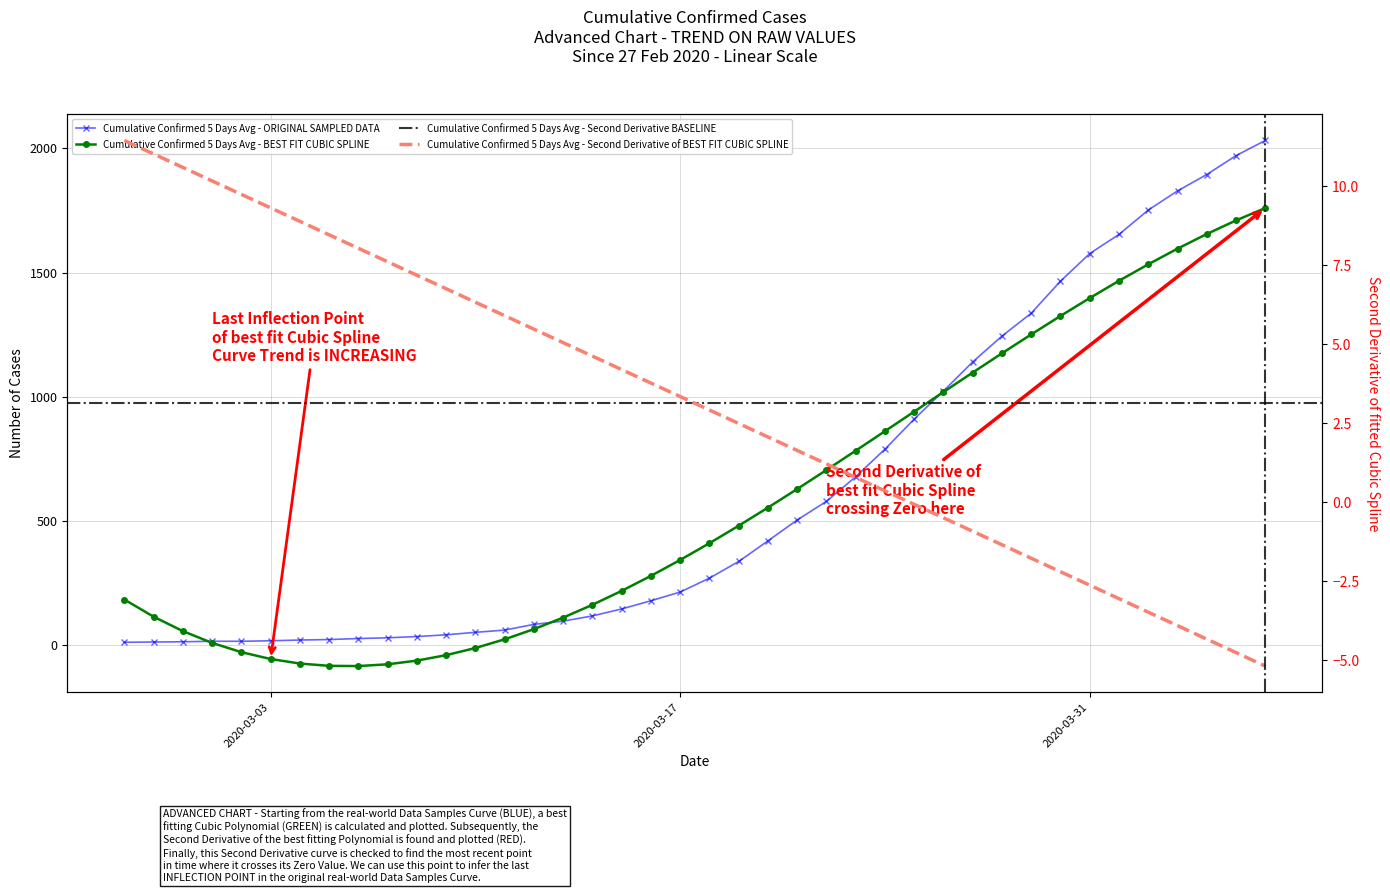

What is the difference between the maximum and minimum values?

2019